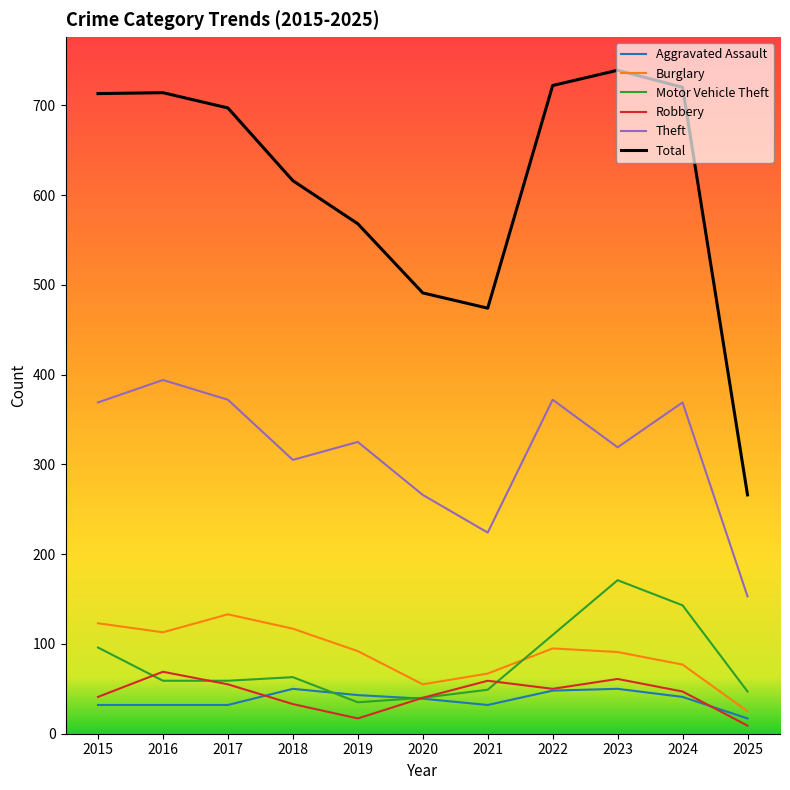

Where does the Robbery series first go above 47?

2016